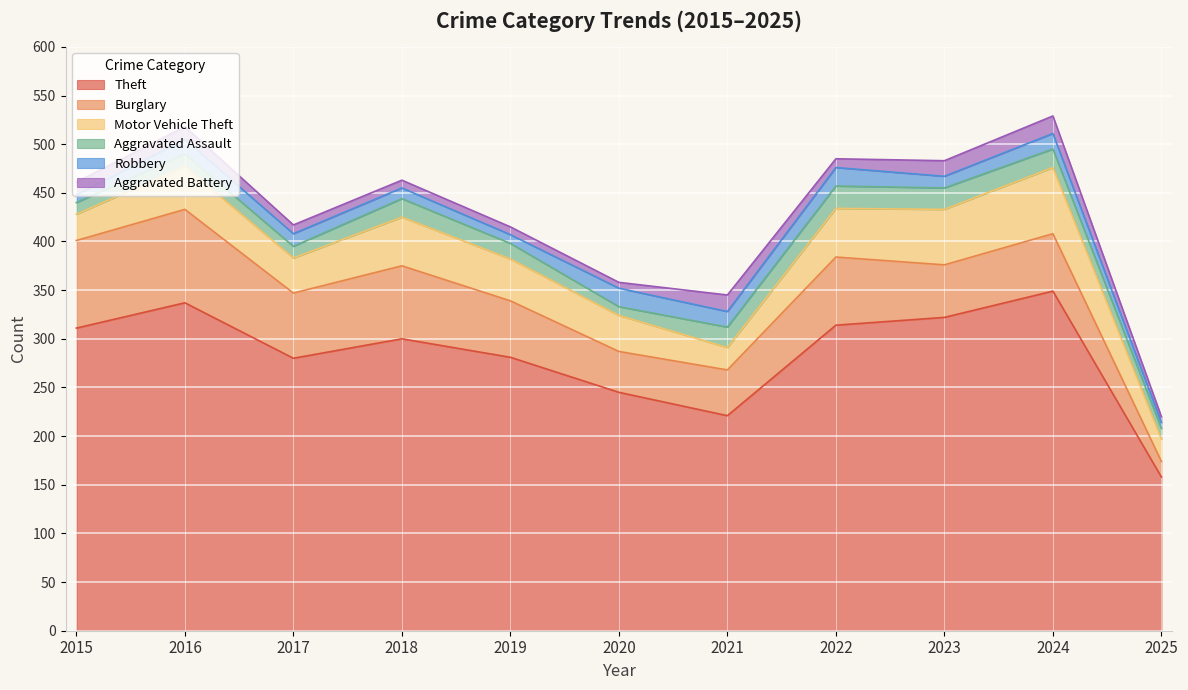

What is the difference between the Robbery values at 2021 and 2022?

3